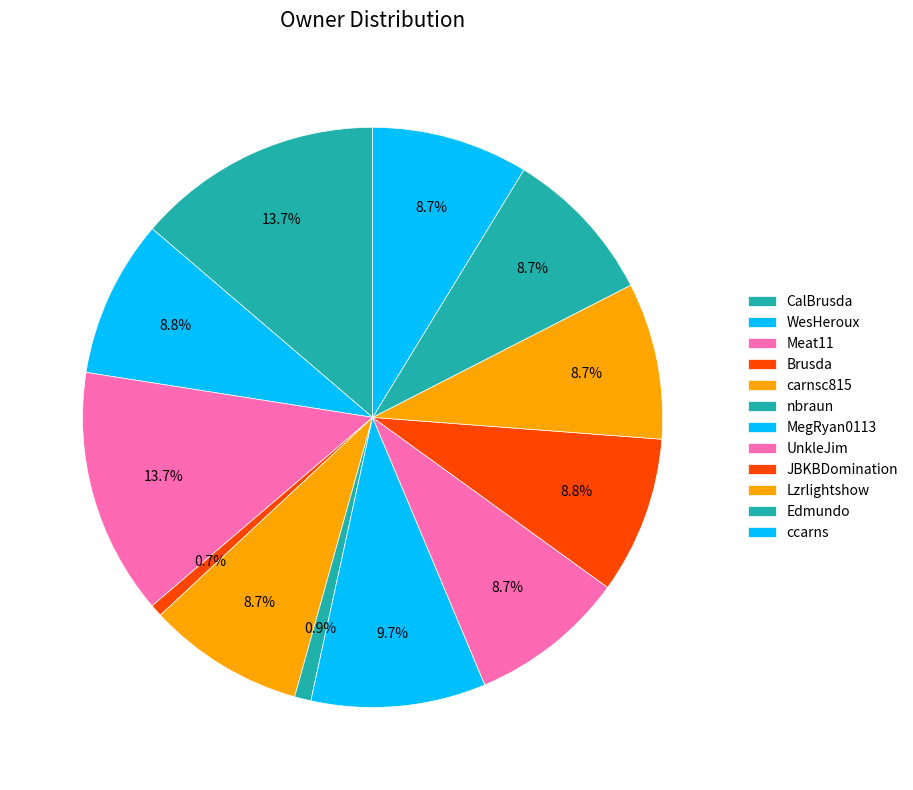

Does Brusda account for over 50% of the chart?

No